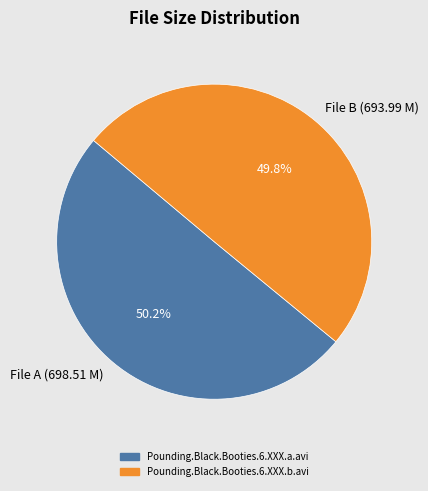

What is the ratio of the value at File A (698.51 M) to the value at File B (693.99 M)?

1.0